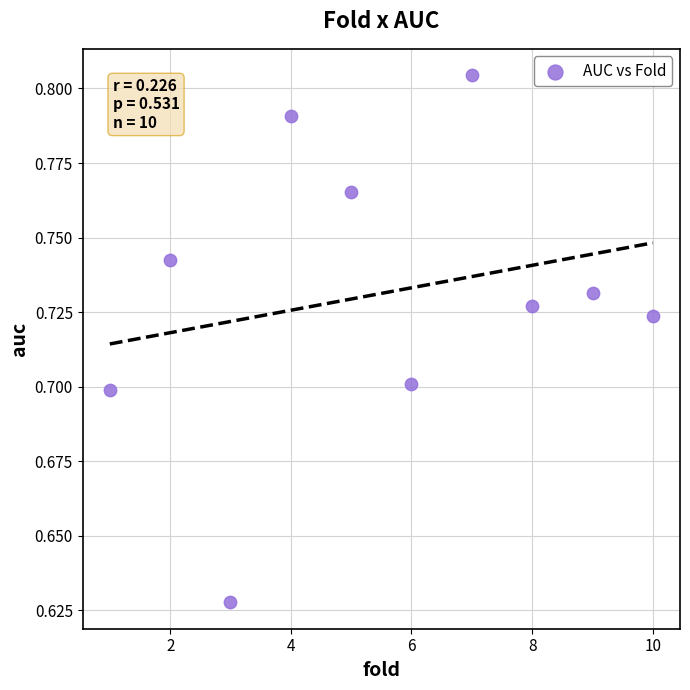

What is the average X value?

5.5